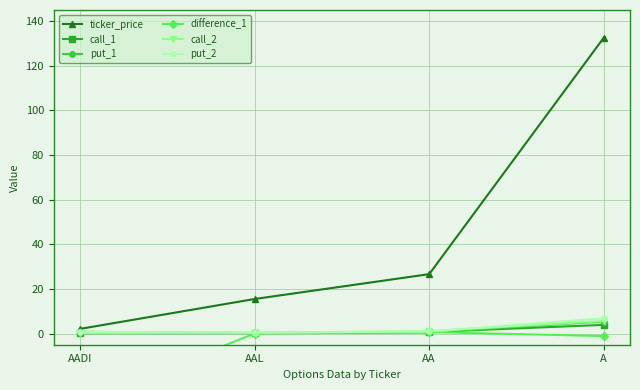

How many categories are shown in the chart?

4